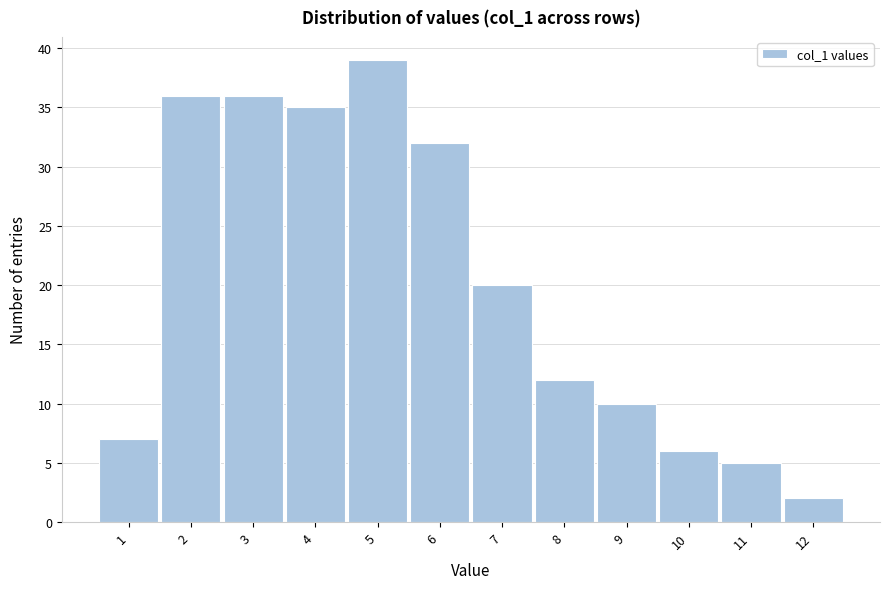

Reading left to right, list all the values displayed in this chart.

1=7	2=36	3=36	4=35	5=39	6=32	7=20	8=12	9=10	10=6	11=5	12=2